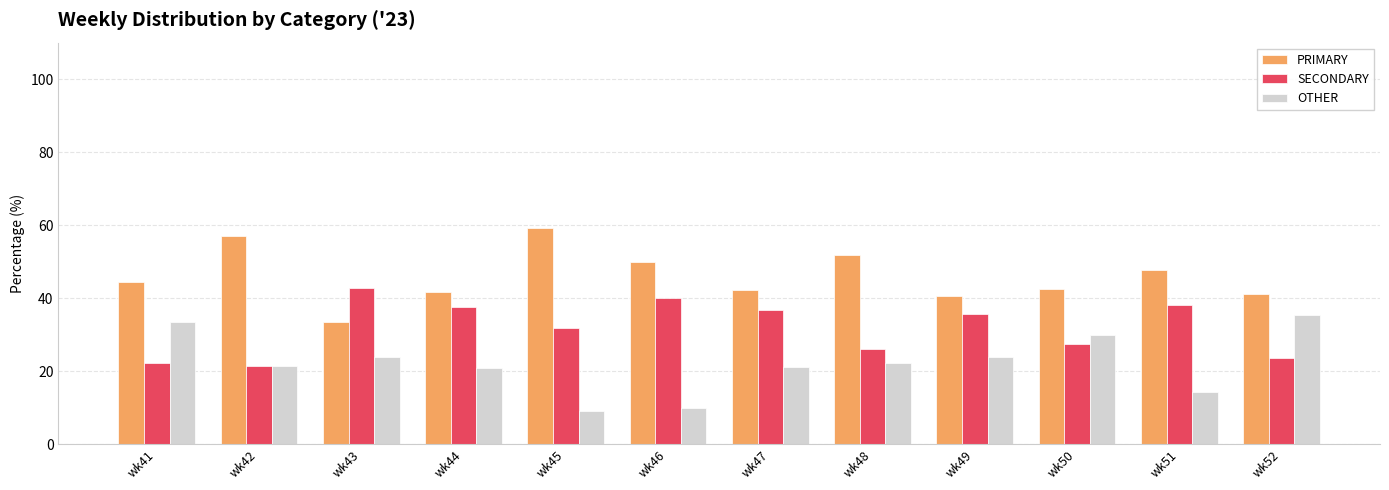

What is the smallest value displayed?

9.1